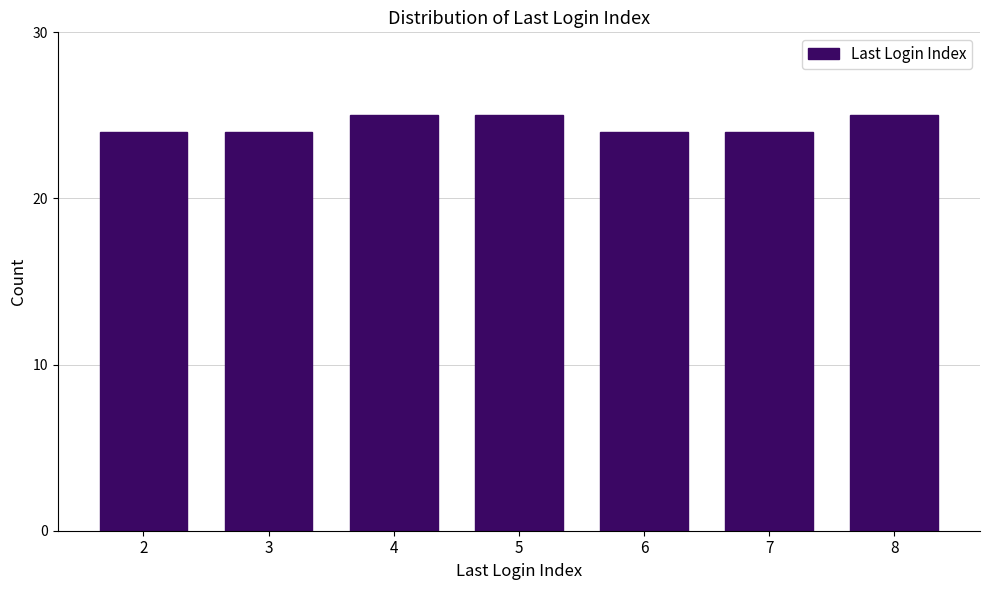

Reading right to left, what are all the values shown in this chart?

8=25	7=24	6=24	5=25	4=25	3=24	2=24